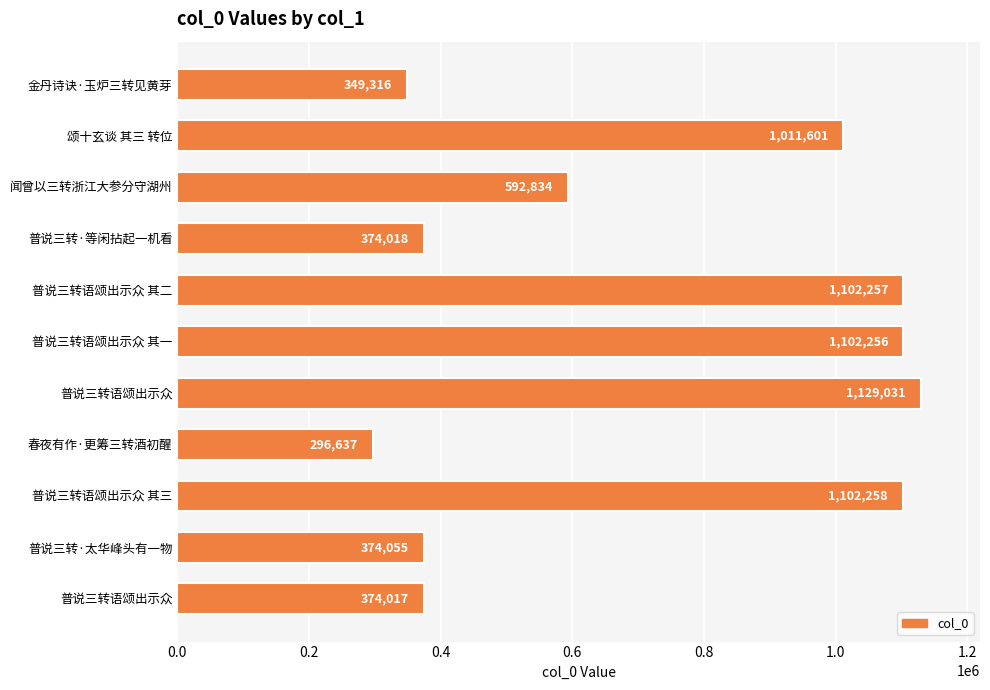

What is the difference between the maximum and minimum values?

832394